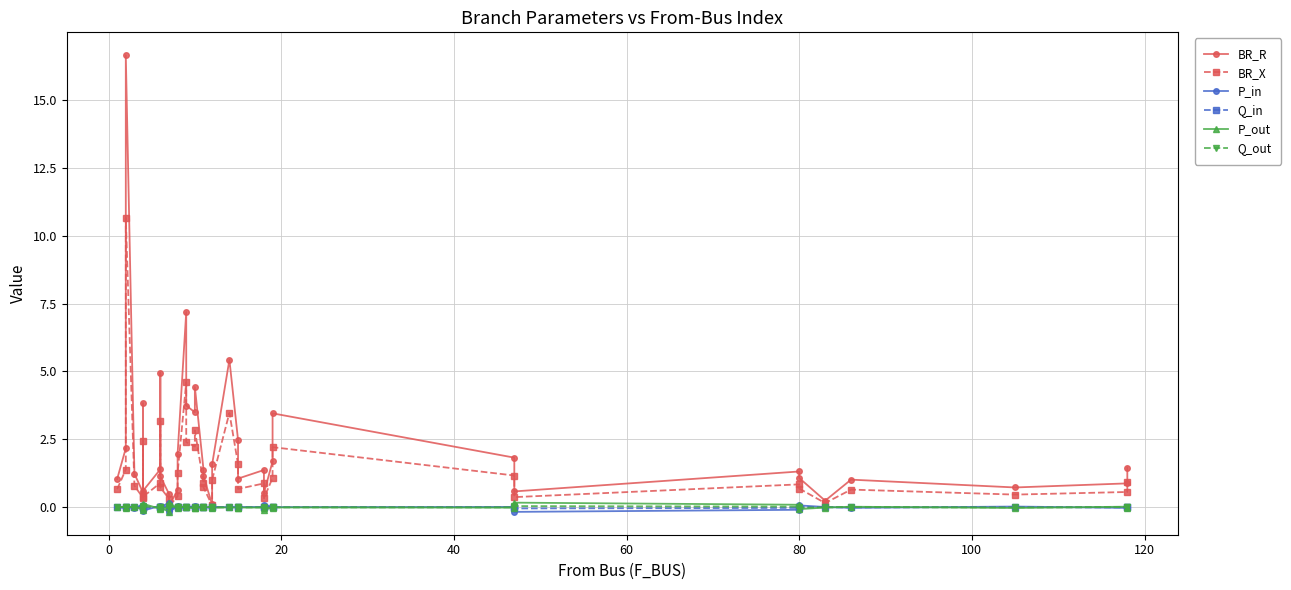

Is the value of Q_in at 27 greater than the value of BR_R at 12?

No